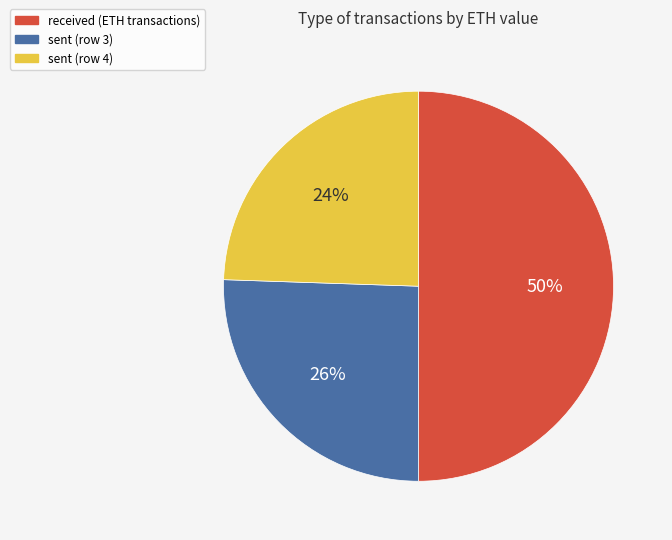

How many slices are in this pie chart?

3